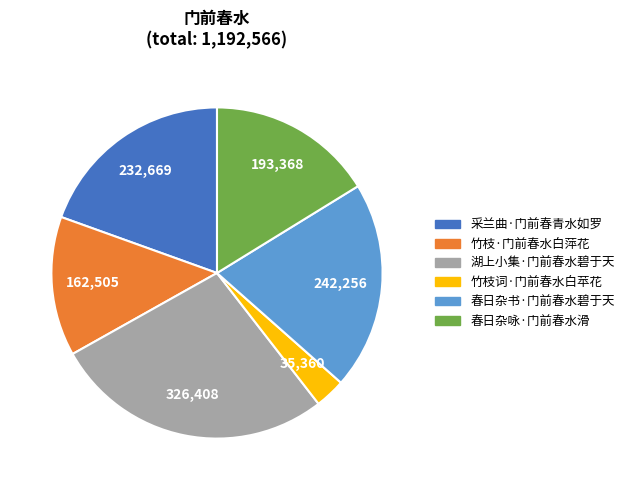

Which slice is the largest?

湖上小集·门前春水碧于天